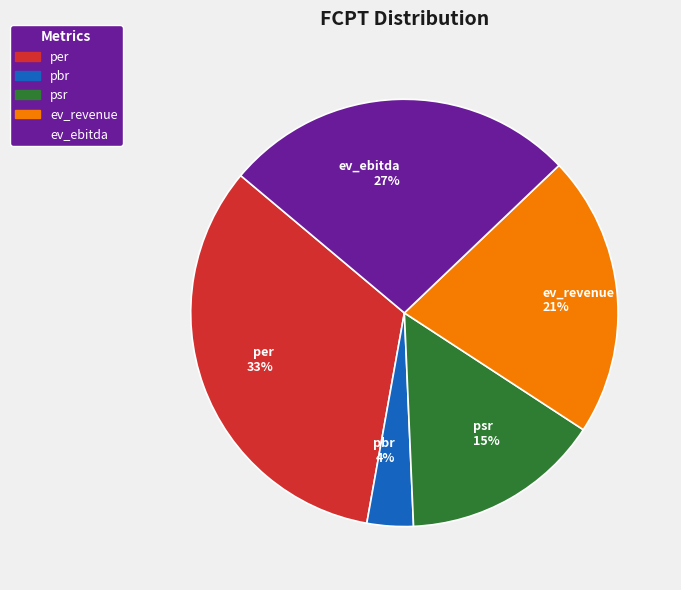

Between ev_revenue 21% and psr 15%, which is larger?

ev_revenue 21%